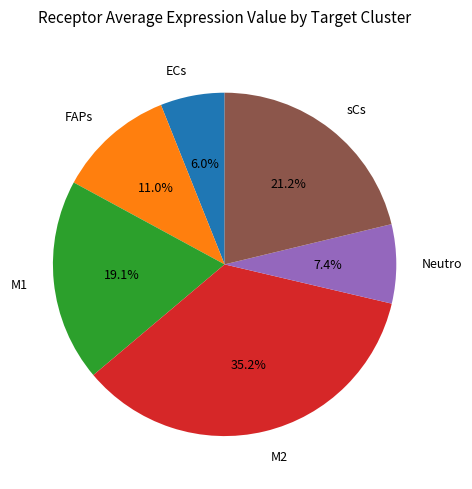

Which slice is the smallest?

ECs